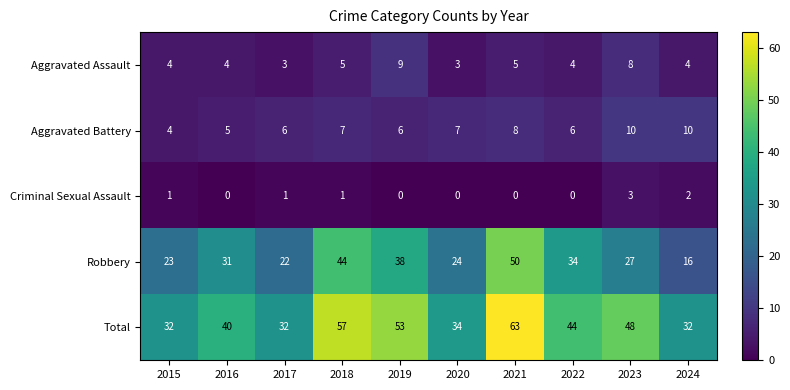

The value of Total at 2015 is 56. True or false?

False